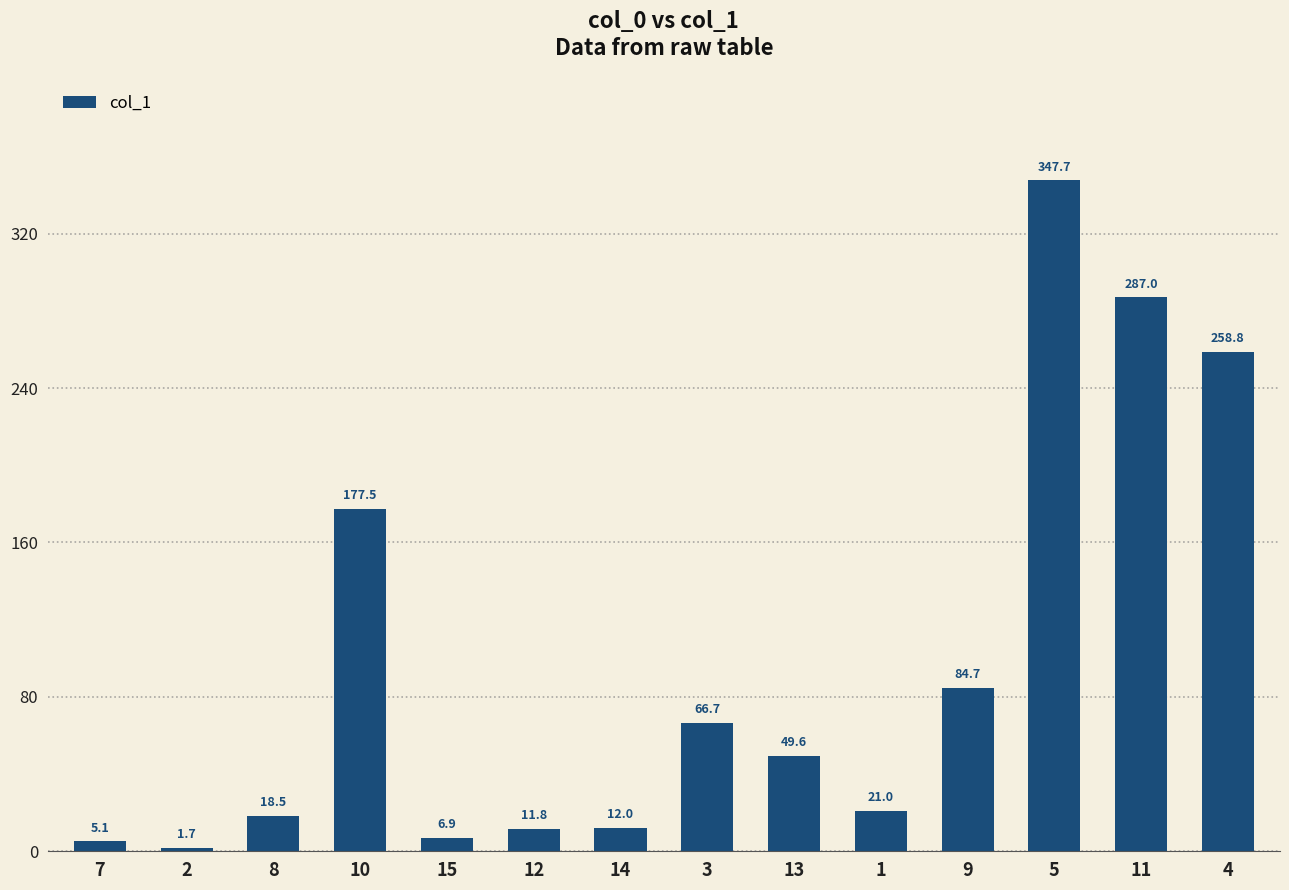

What is the average value?

96.4